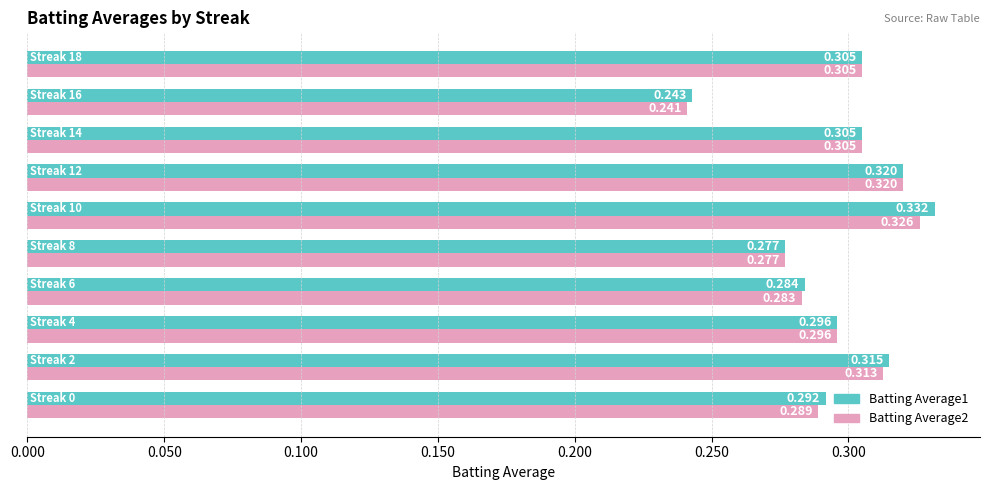

What is the minimum value shown in the chart?

0.2